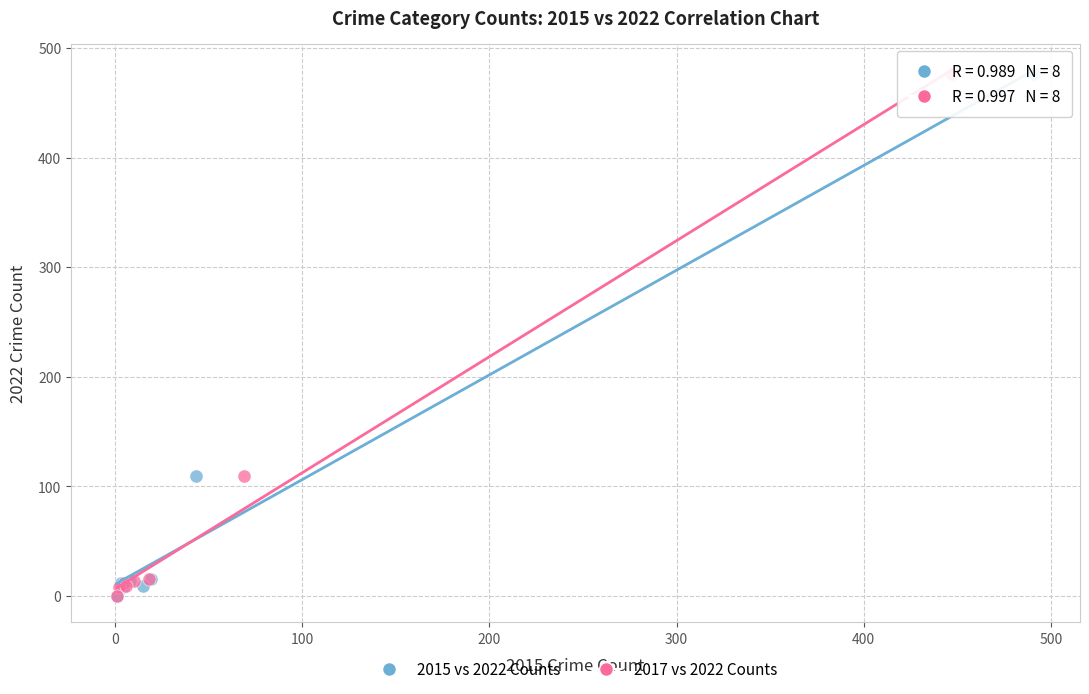

What are all the series names shown in the legend?

2015 vs 2022 Counts, 2017 vs 2022 Counts